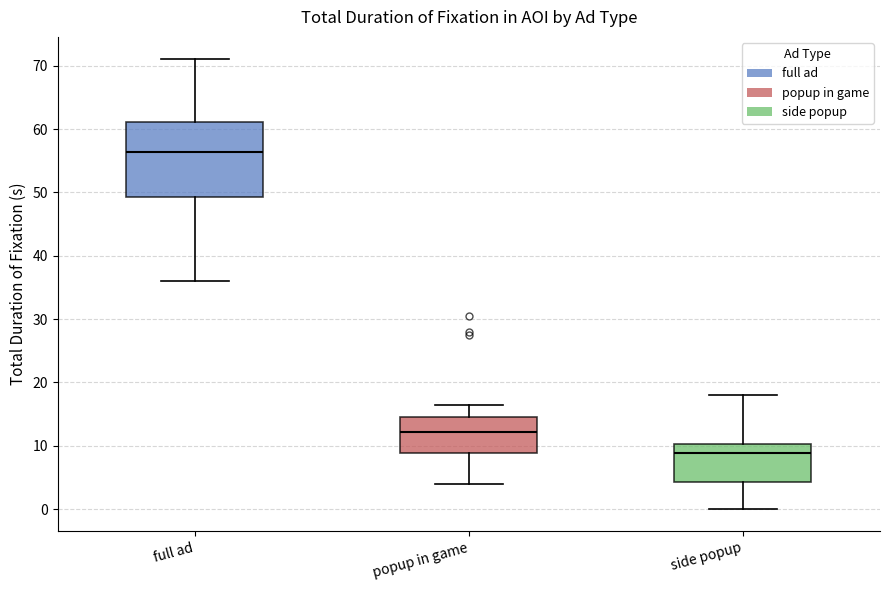

Which box's median line is the highest?

full ad